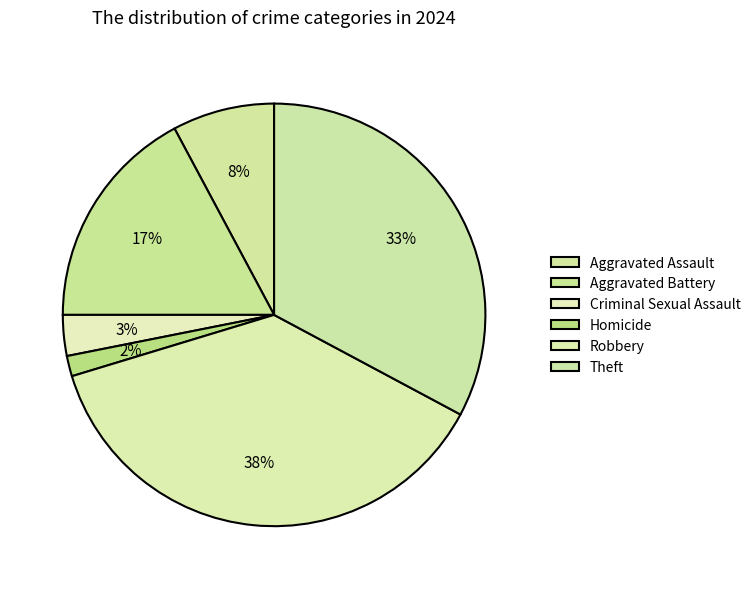

To the nearest percent, what portion does Criminal Sexual Assault represent?

3%